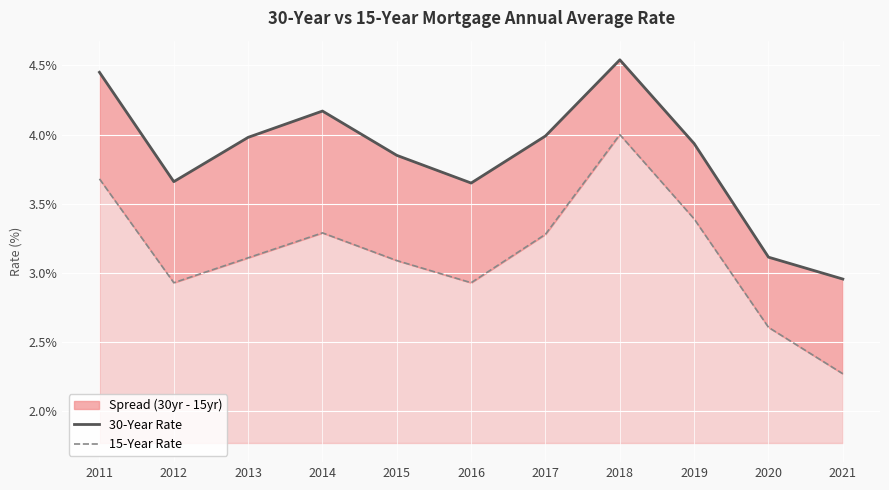

At which category is the sum across all series the highest?

2018